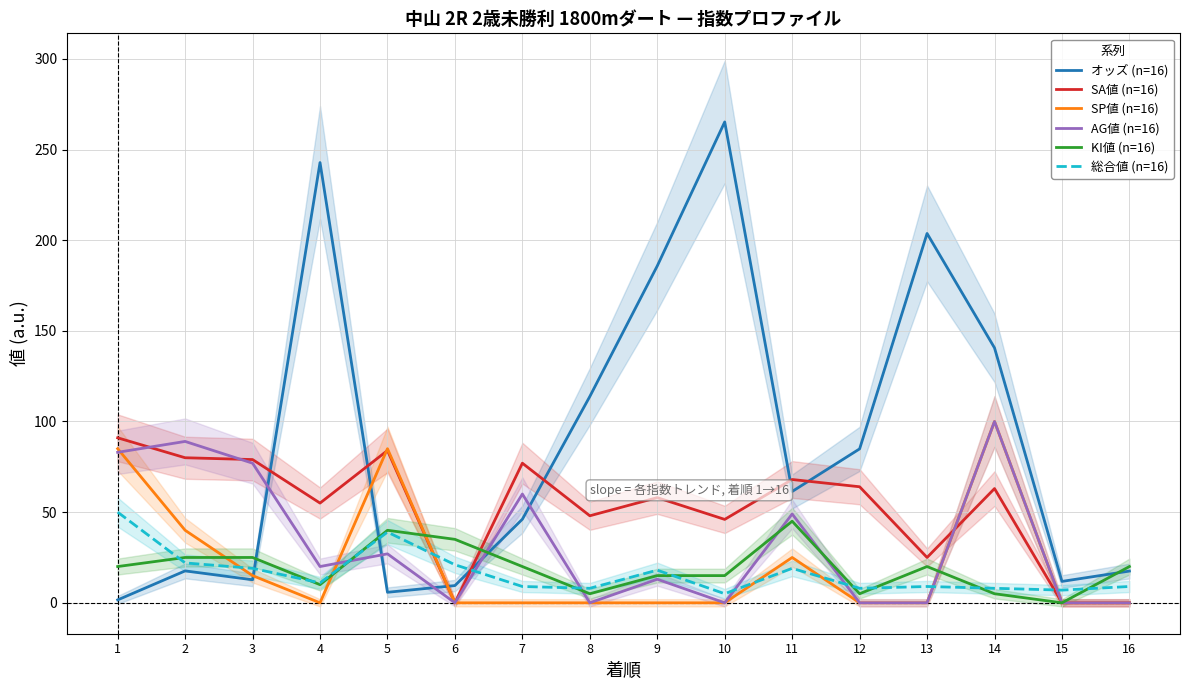

True or false: SP値 (n=16) and SA値 (n=16) intersect in this chart.

True